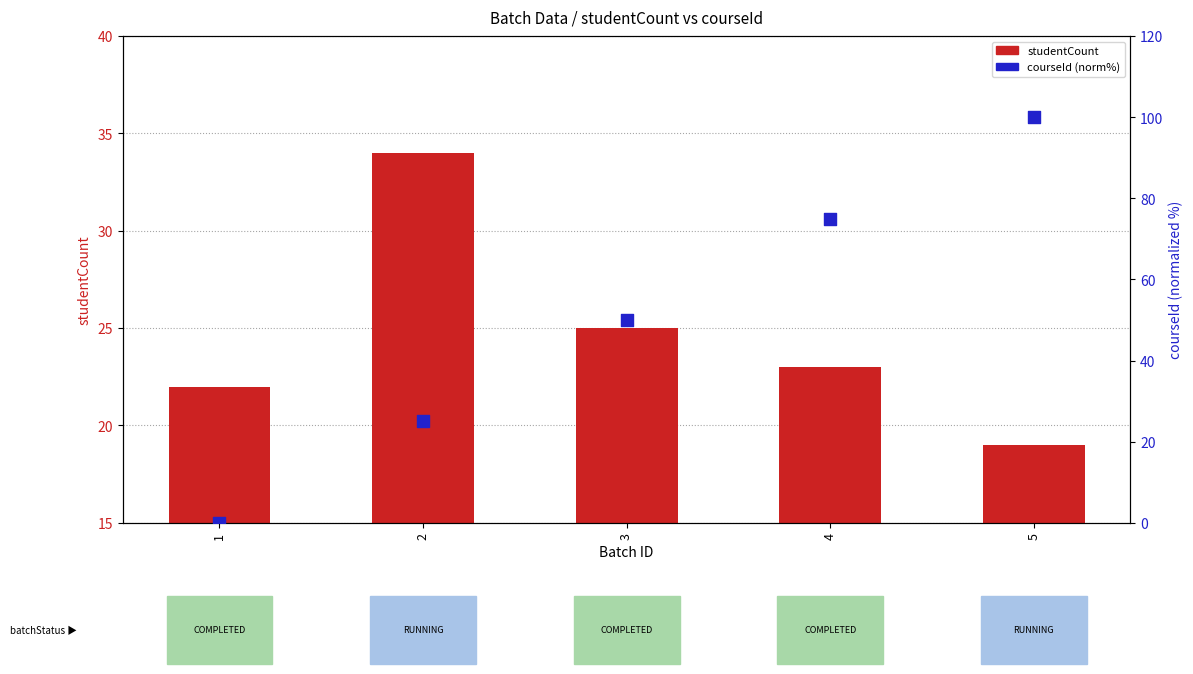

Which series contains the highest Y value?

courseId (percentile)